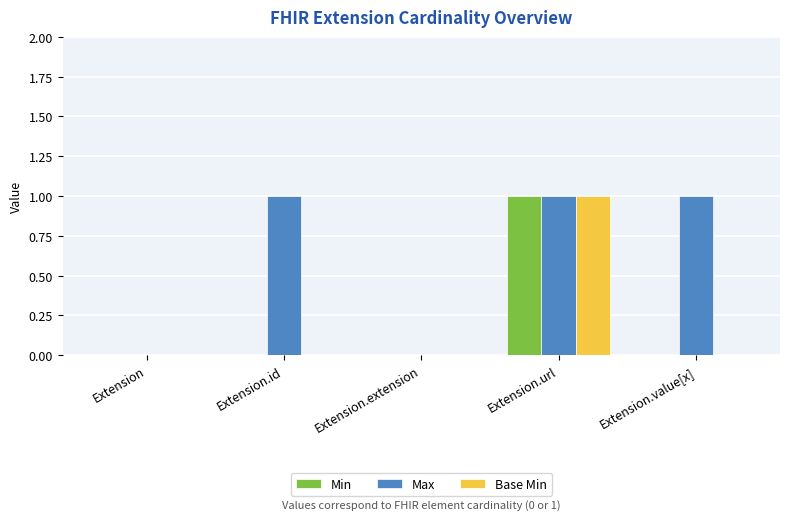

What are all the series names shown in the legend?

Min, Max, Base Min